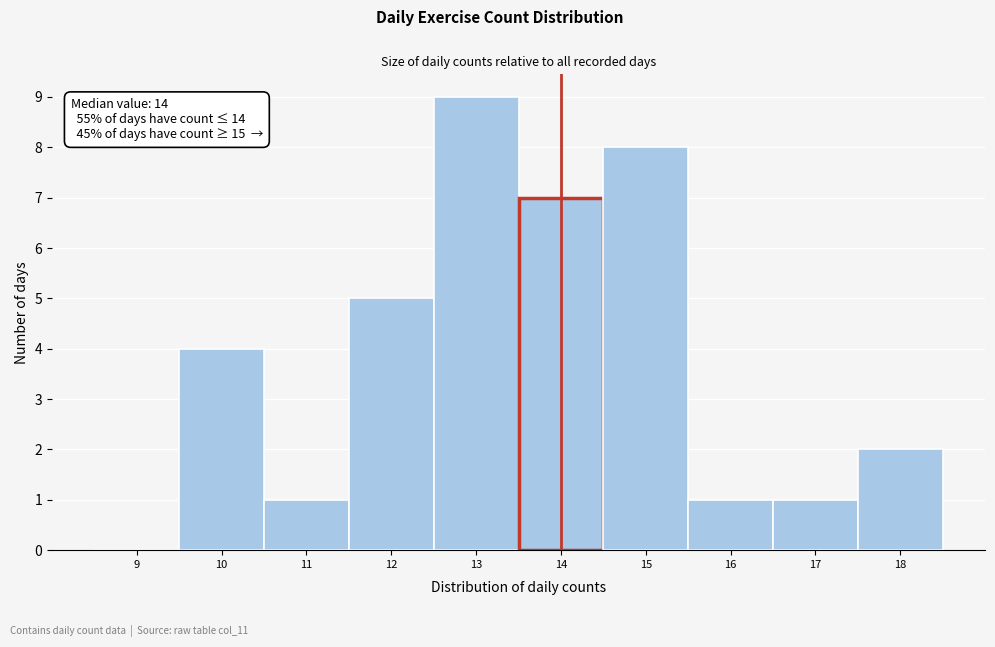

Reading right to left, transcribe all the data shown in this chart.

18=2	17=1	16=1	15=8	14=7	13=9	12=5	11=1	10=4	9=0